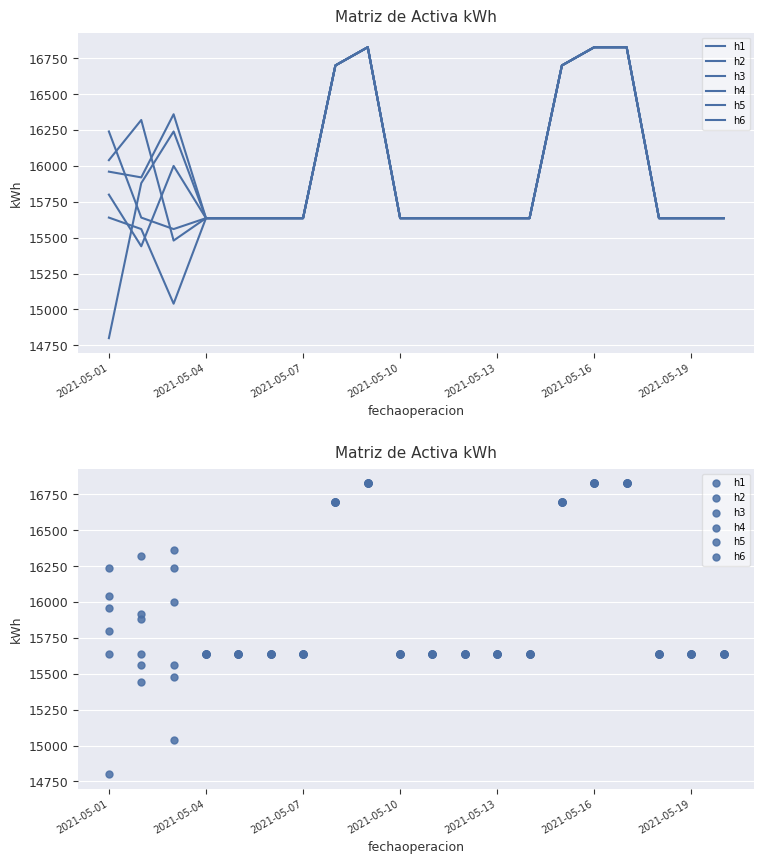

Which series has the largest total across all categories?

h6